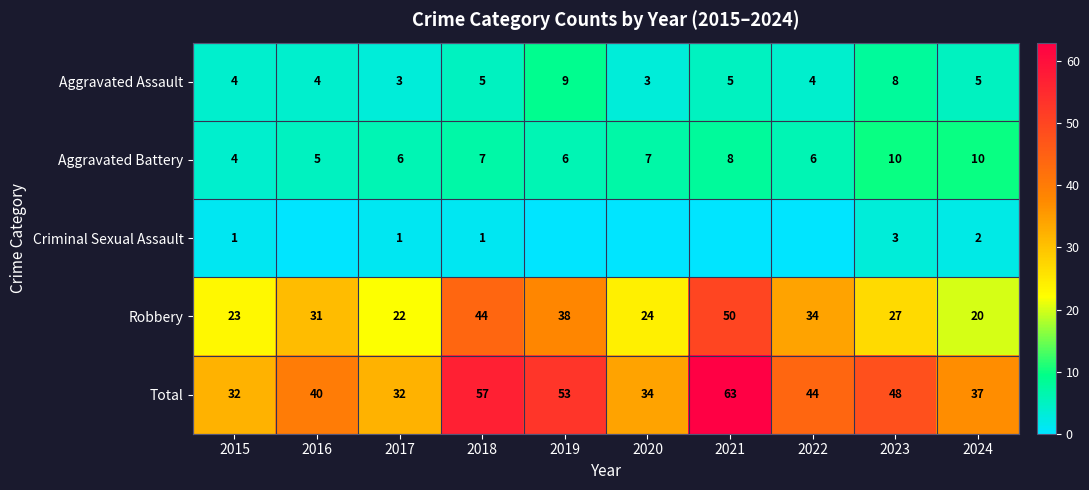

What is the highest value of the Aggravated Assault series?

9